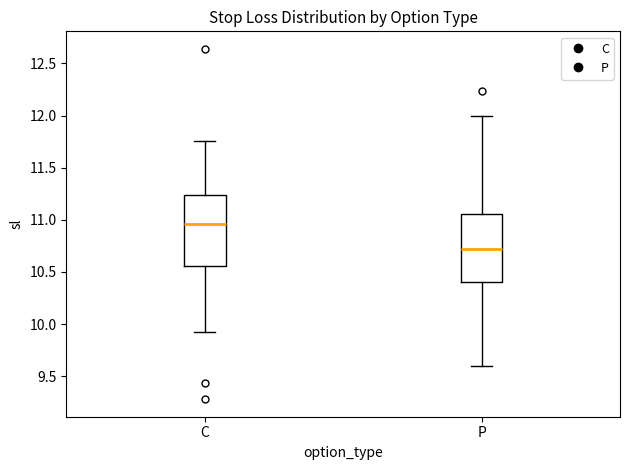

Reading left to right, transcribe this box plot: for each box, give where its median line is, the range the box spans, and where its two whiskers end, as read against the y-axis. The values are not printed on the chart, so give them approximately, as read against the axis.

C: median 10.95, box 10.55 to 11.25, whiskers 9.90 to 11.75
P: median 10.70, box 10.40 to 11.05, whiskers 9.60 to 12.00